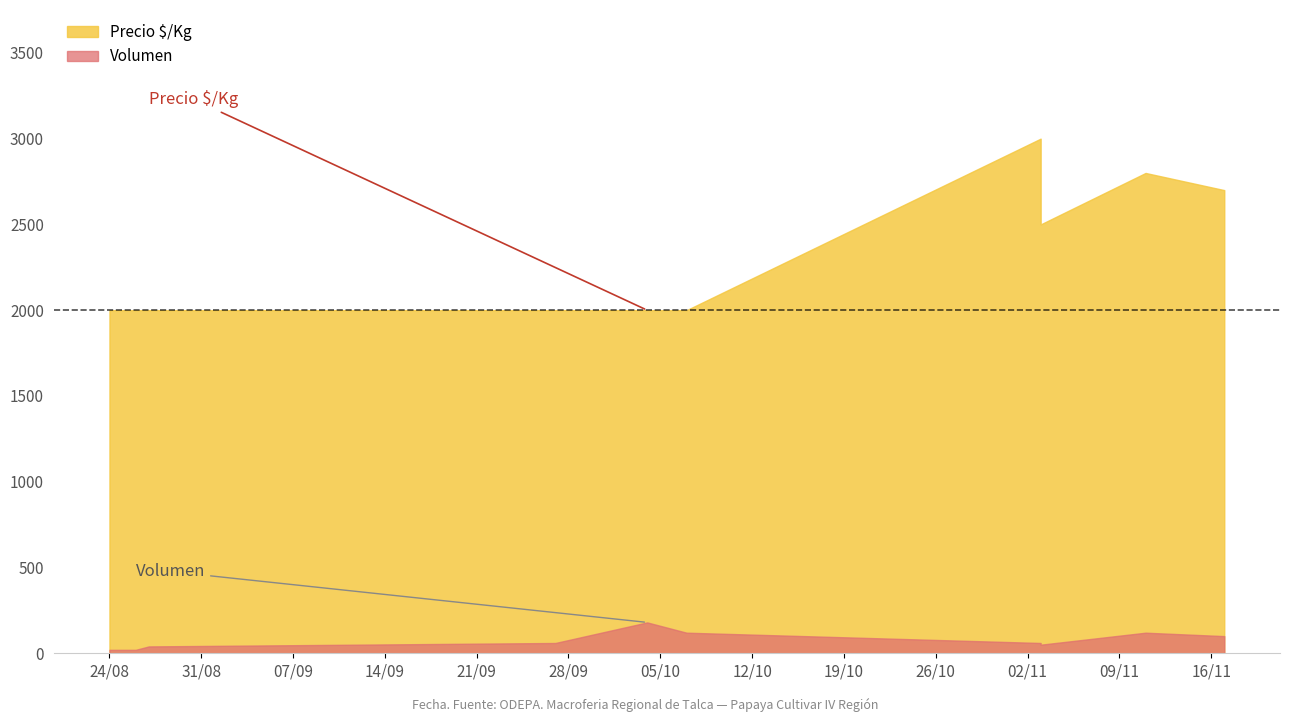

The Volumen series shows 15 at 2021-11-03. True or false?

False